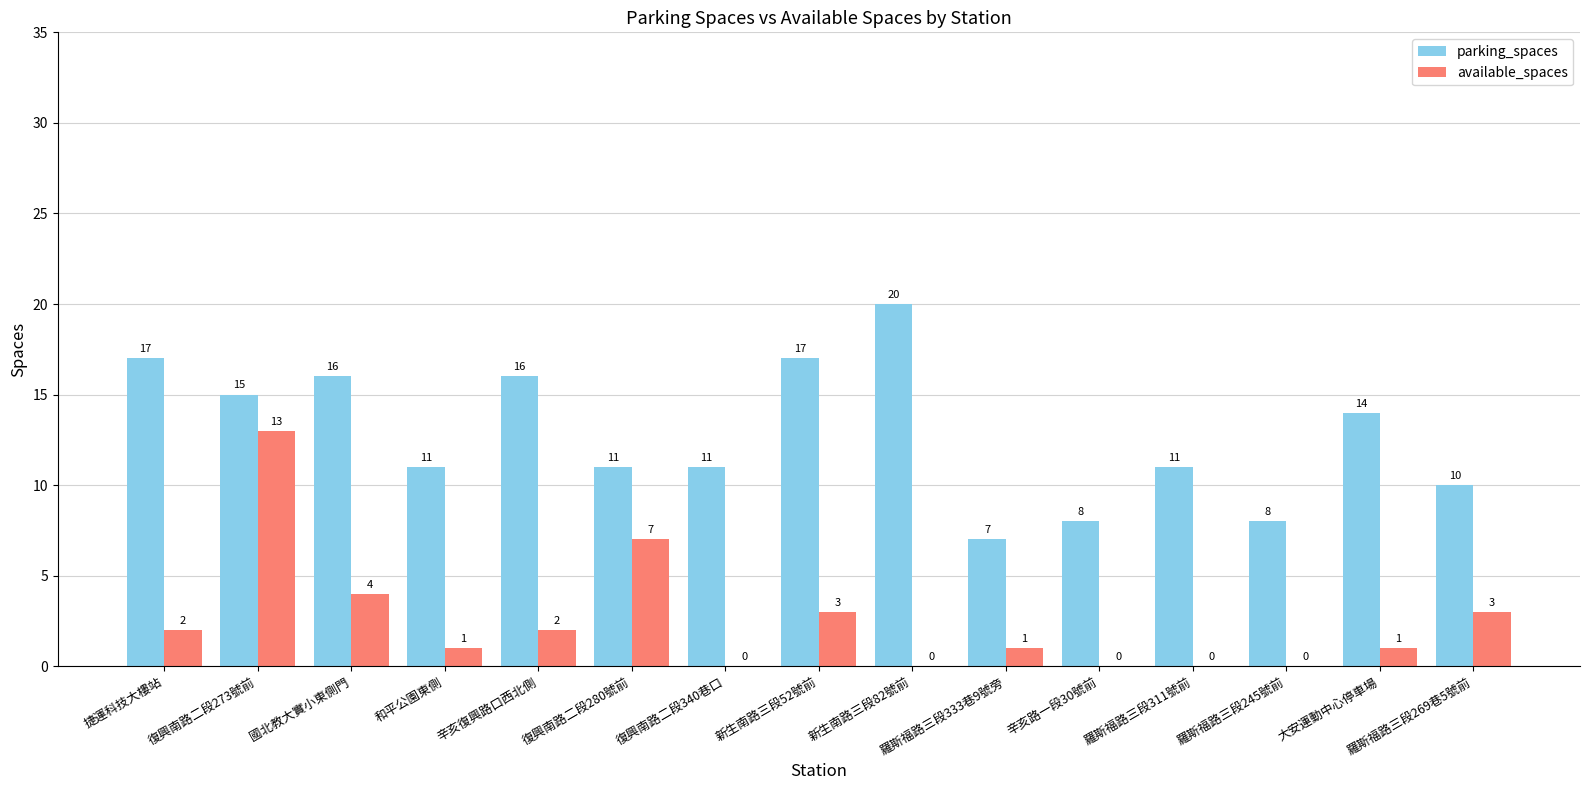

What is the maximum value shown in the chart?

20